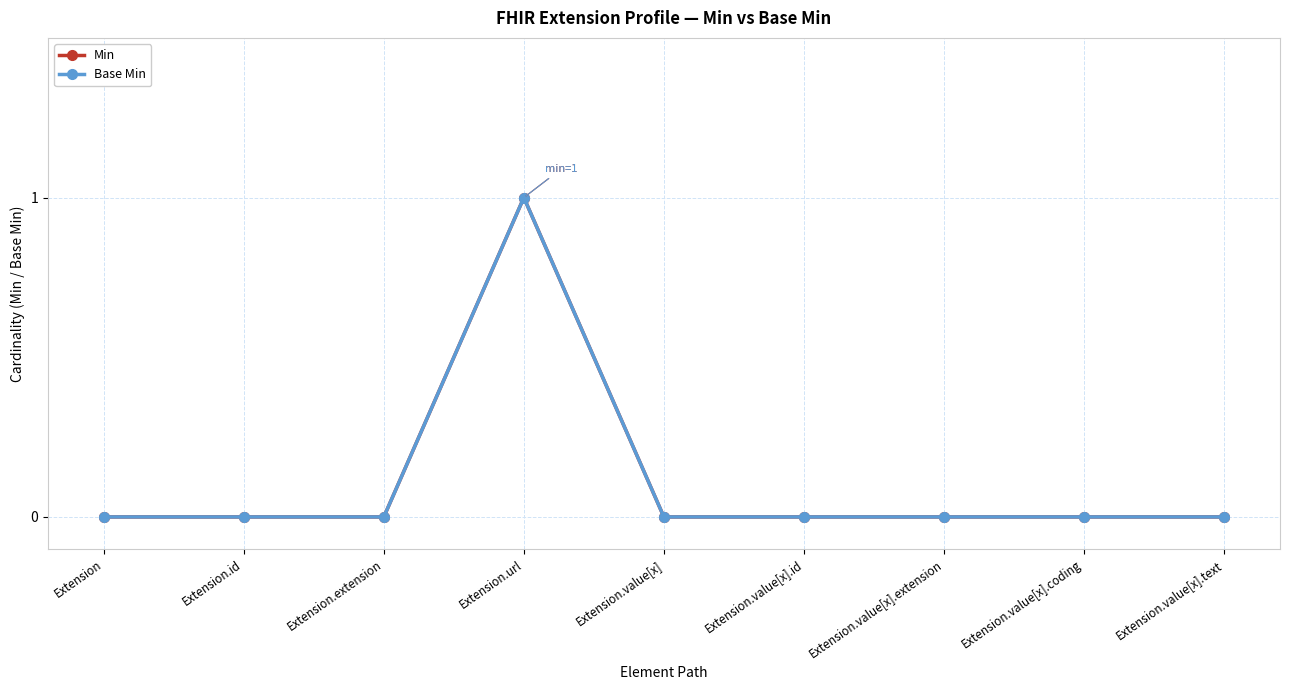

What is the difference between the maximum and minimum values in the Min series?

1